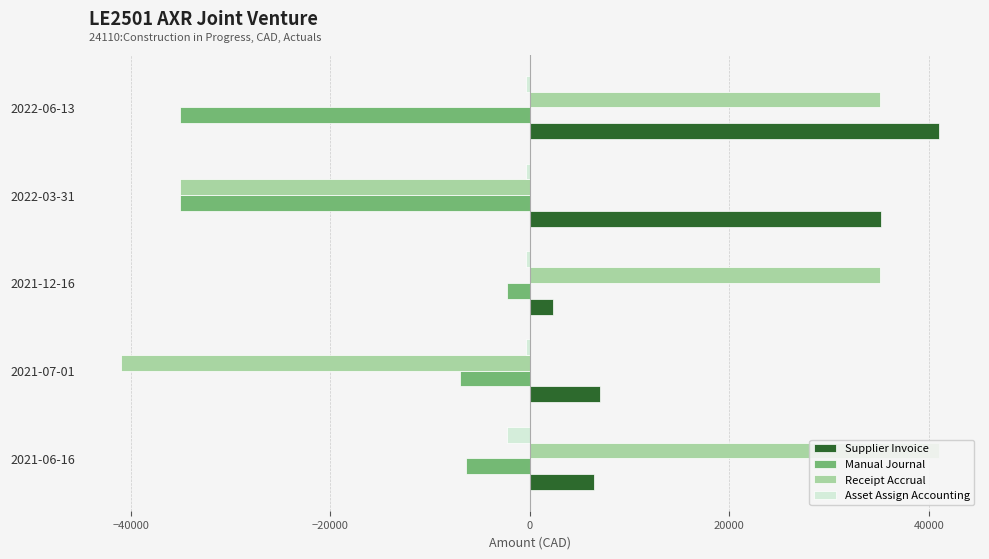

At how many categories does at least one series exceed 13528?

4